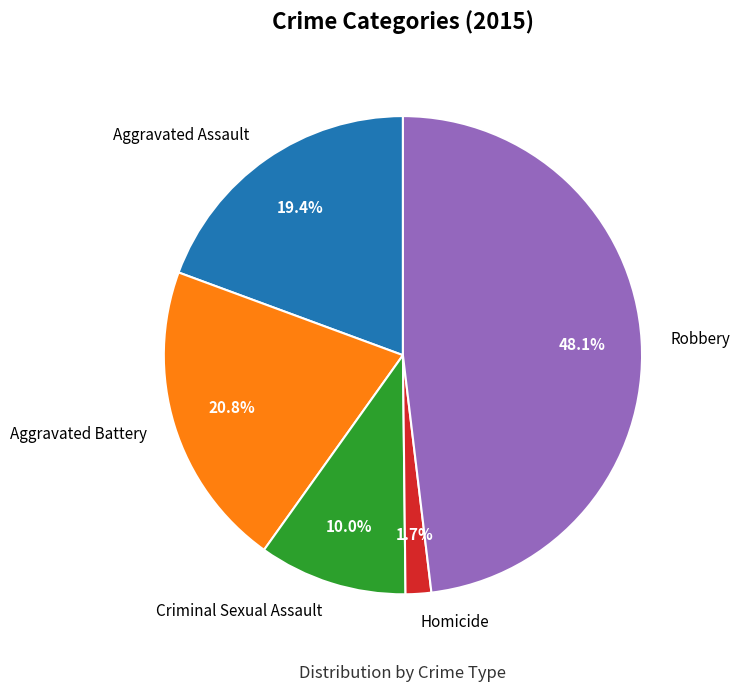

How many segments does this pie chart have?

5